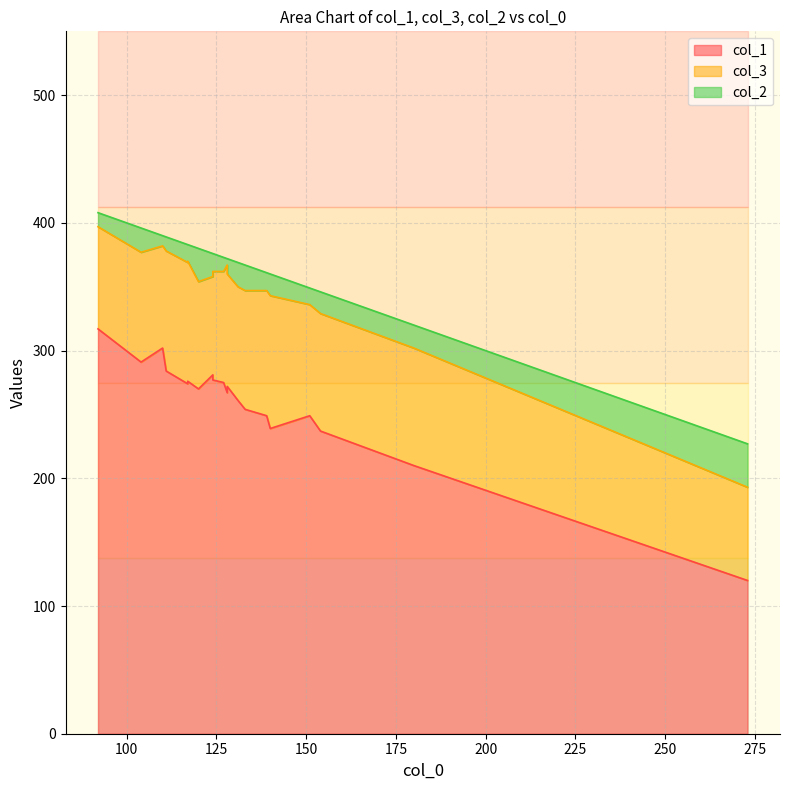

How many series are shown in this chart?

3